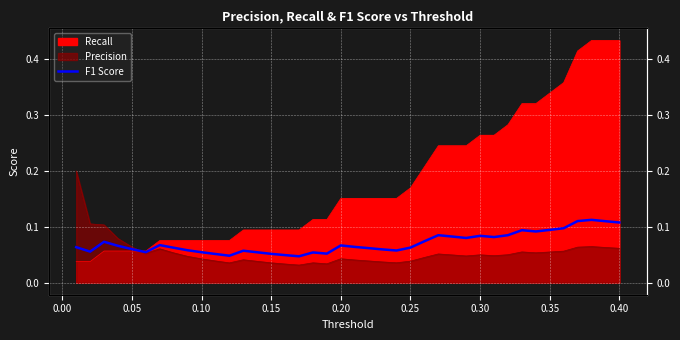

What is the value of the 32nd point from the left?

0.1